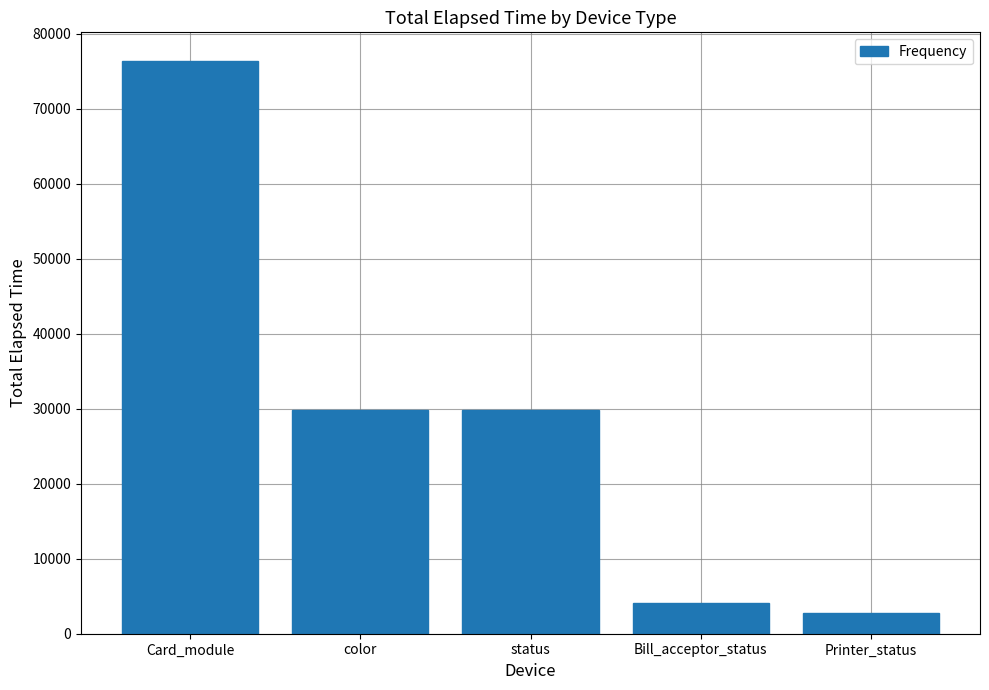

What is the maximum value shown in the chart?

76395